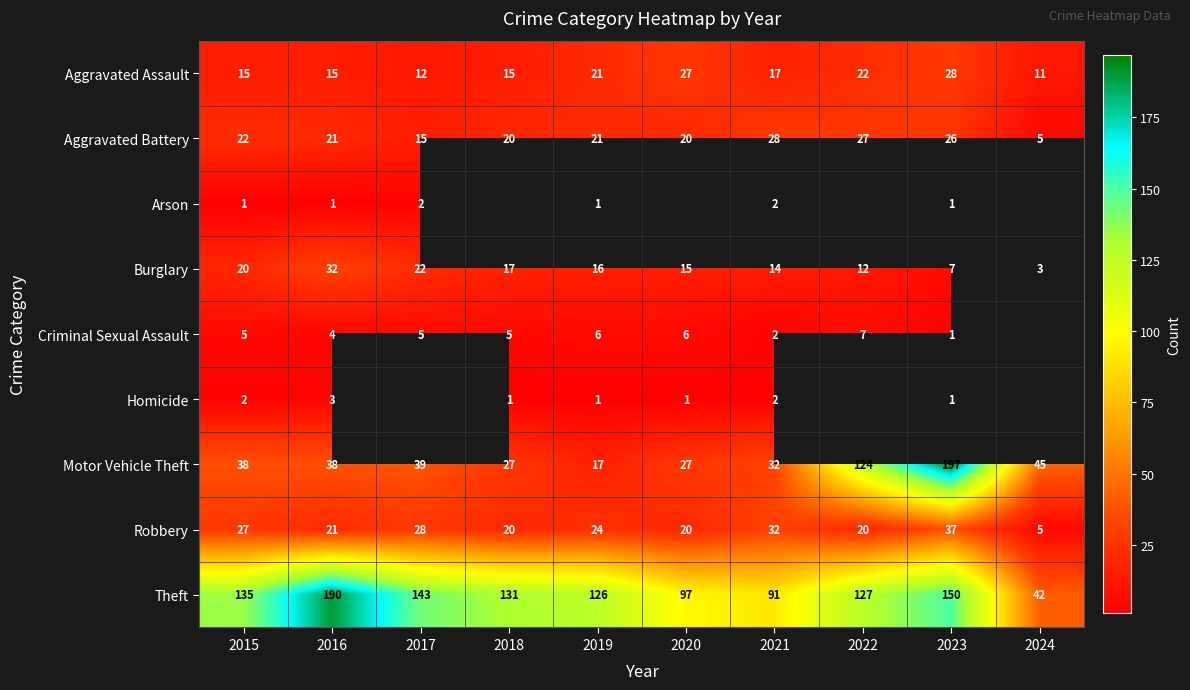

What is the approximate value of Aggravated Assault at 2021?

17